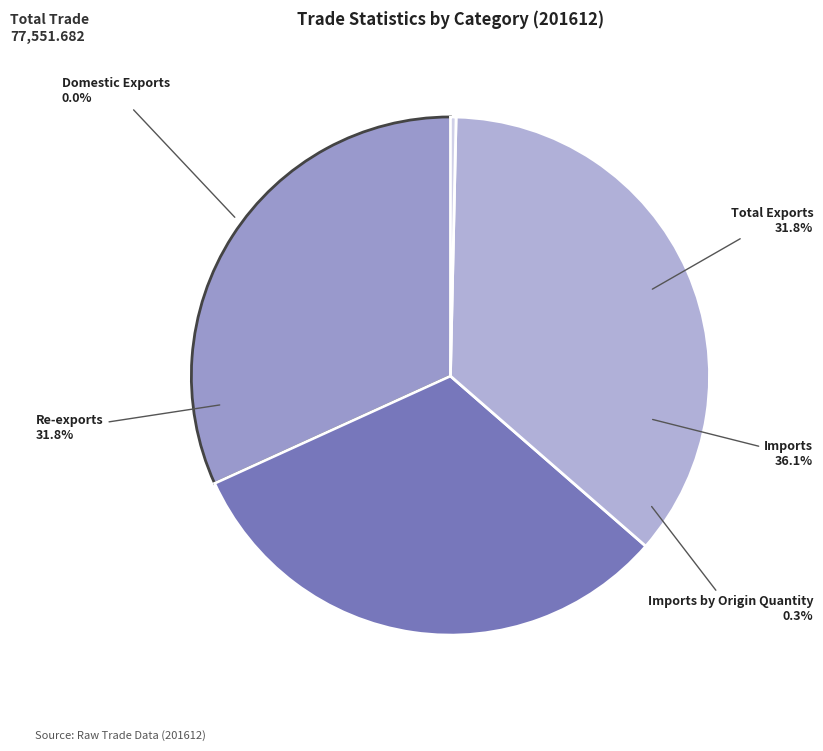

Is Domestic Exports the majority of the pie?

No